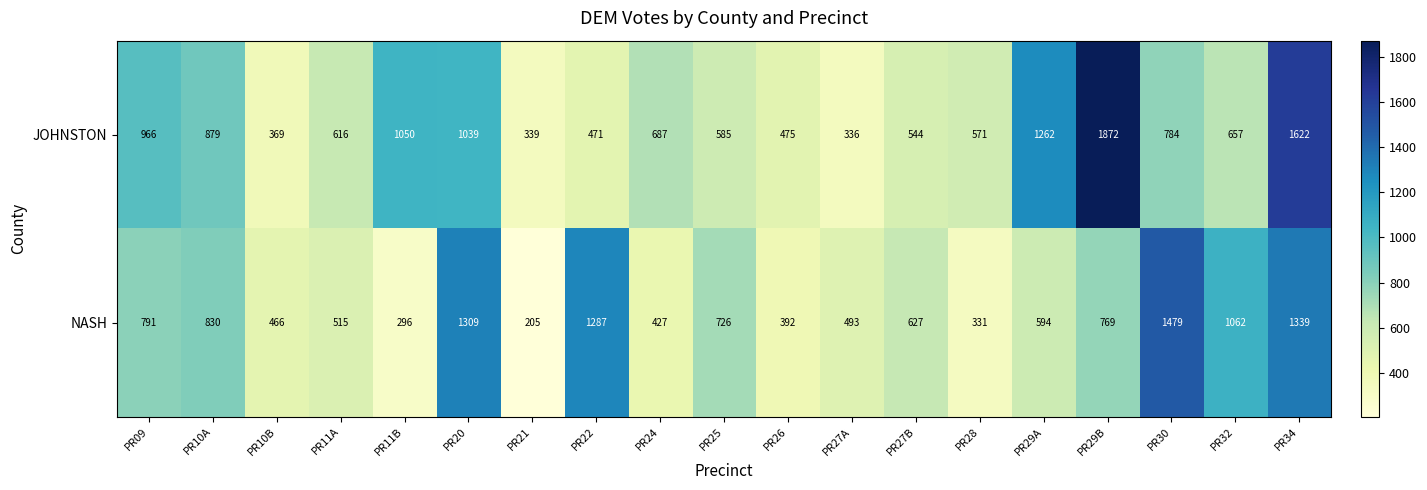

What is the difference between the maximum and minimum values in the JOHNSTON series?

1536